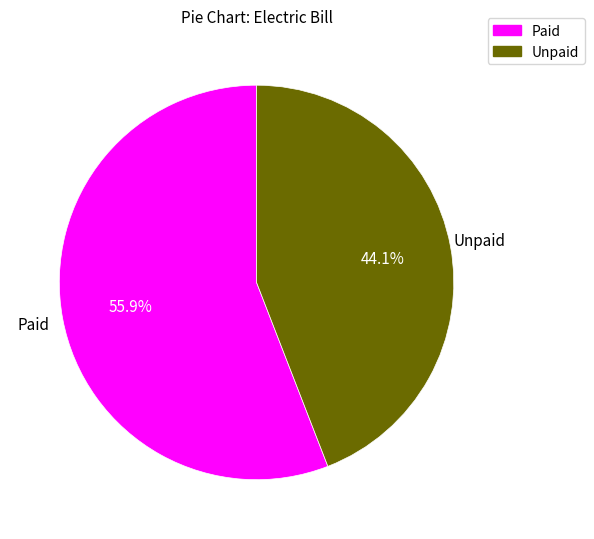

What percentage is the Unpaid slice, to the nearest percent?

44%